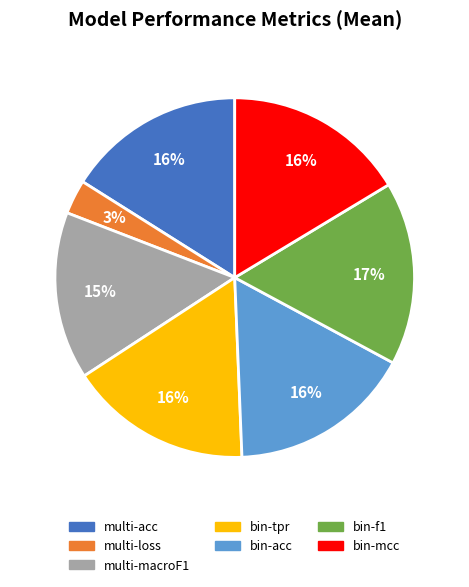

Combined, do bin-tpr and bin-acc account for over 50%?

No